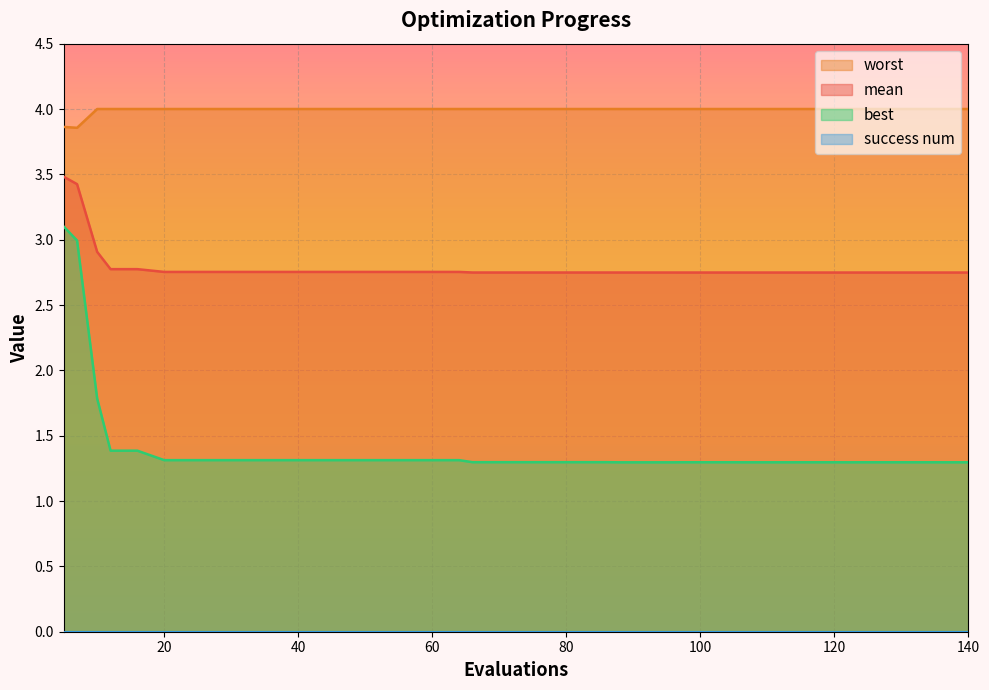

Which category has the highest value across all series?

10